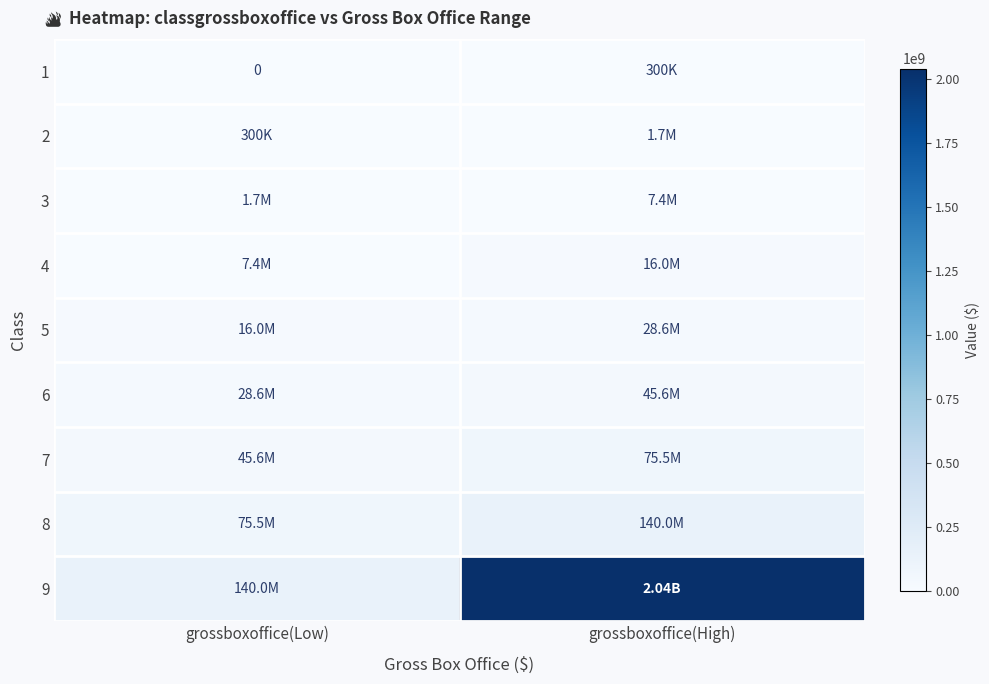

What is the minimum value for 2?

300000